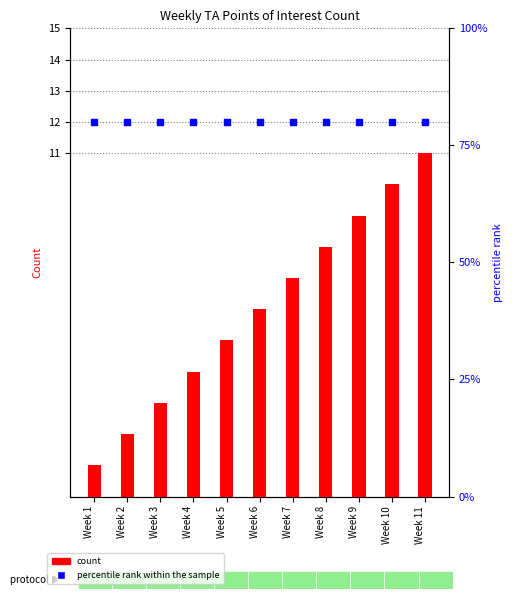

Which series has the largest total across all categories?

percentile rank within the sample